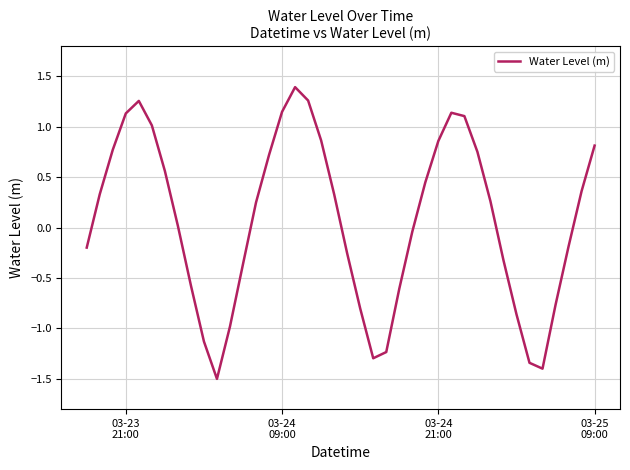

What is the difference between the maximum and minimum values?

2.9